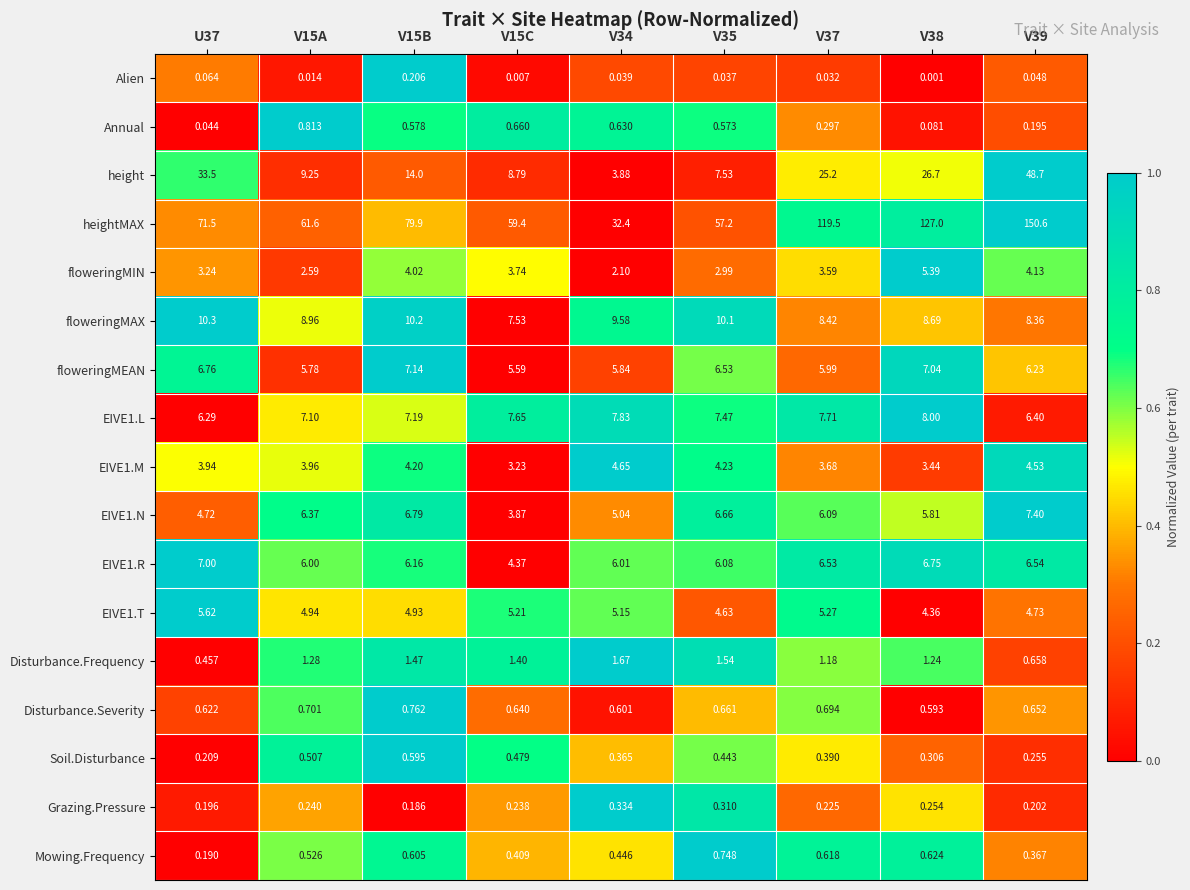

Which series has the largest range (max minus min)?

heightMAX